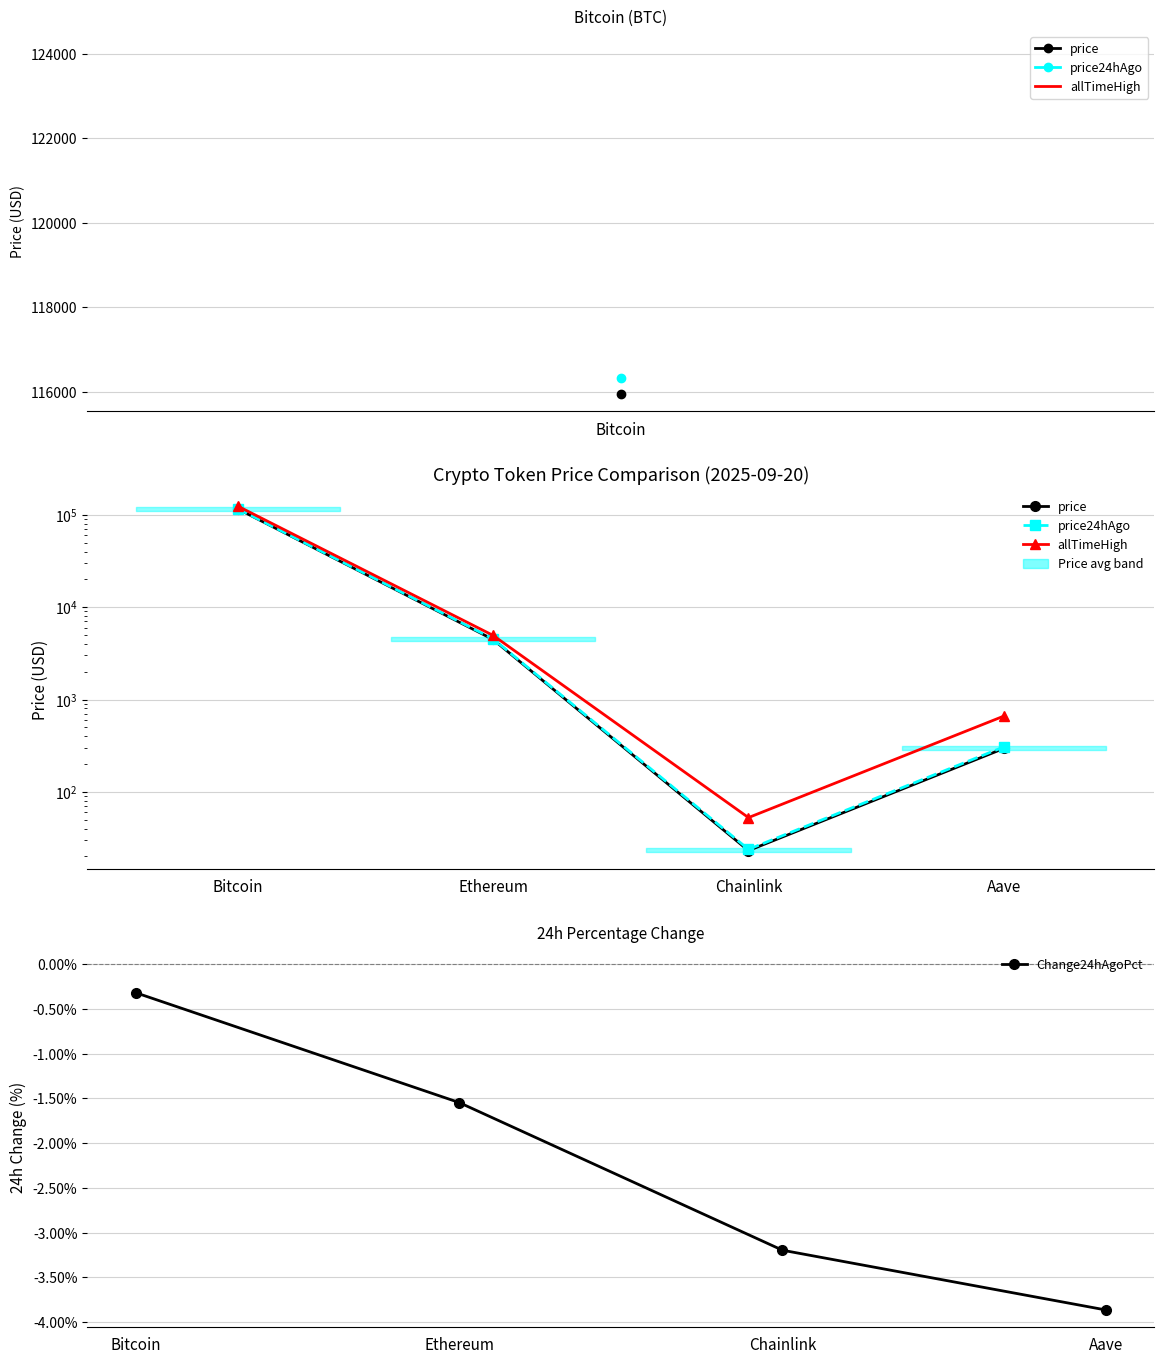

At which category does the chart reach its peak across all series?

Bitcoin